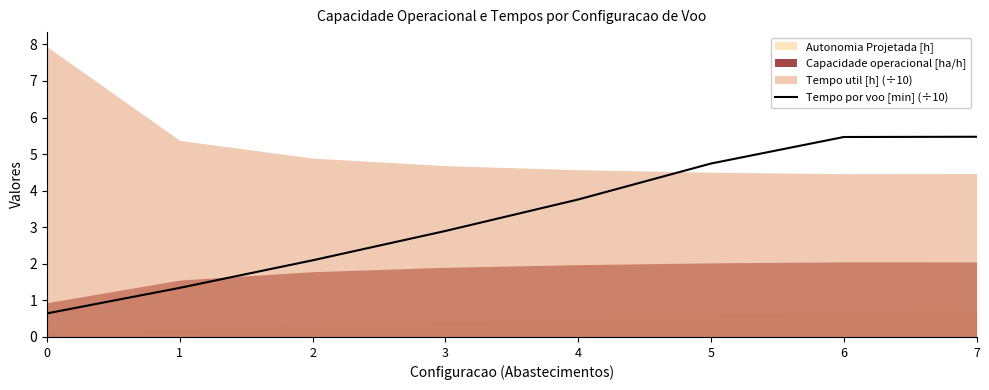

Count the number of categories in the chart.

8